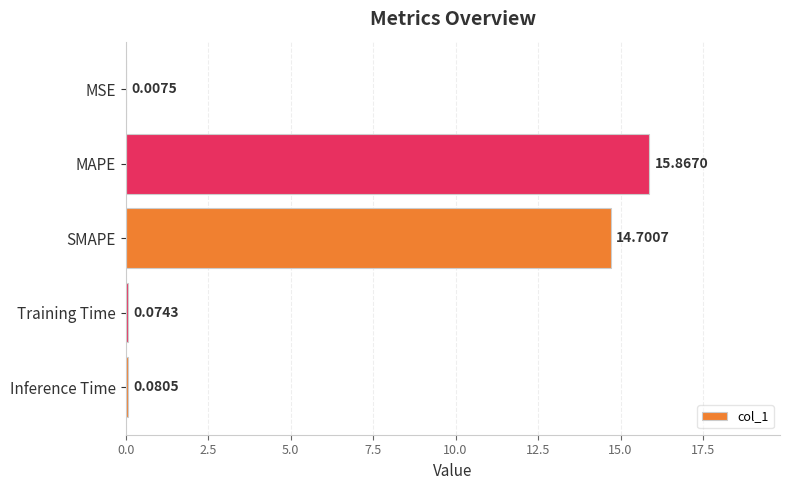

Between Training Time and SMAPE, which is larger?

SMAPE